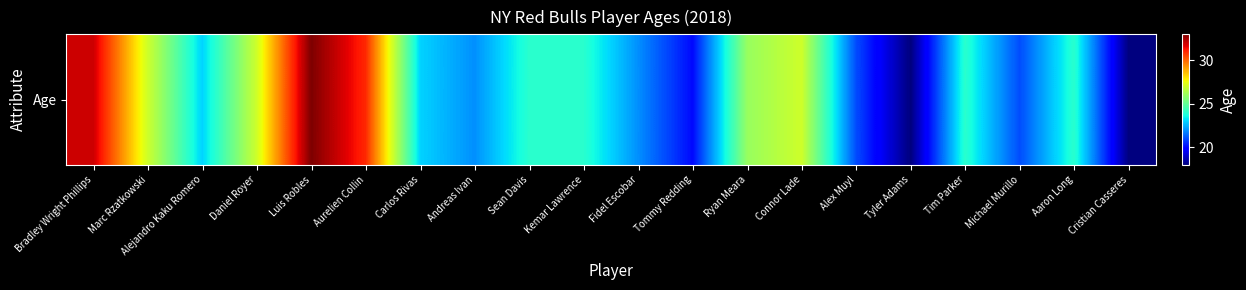

What is the minimum value shown in the chart?

18